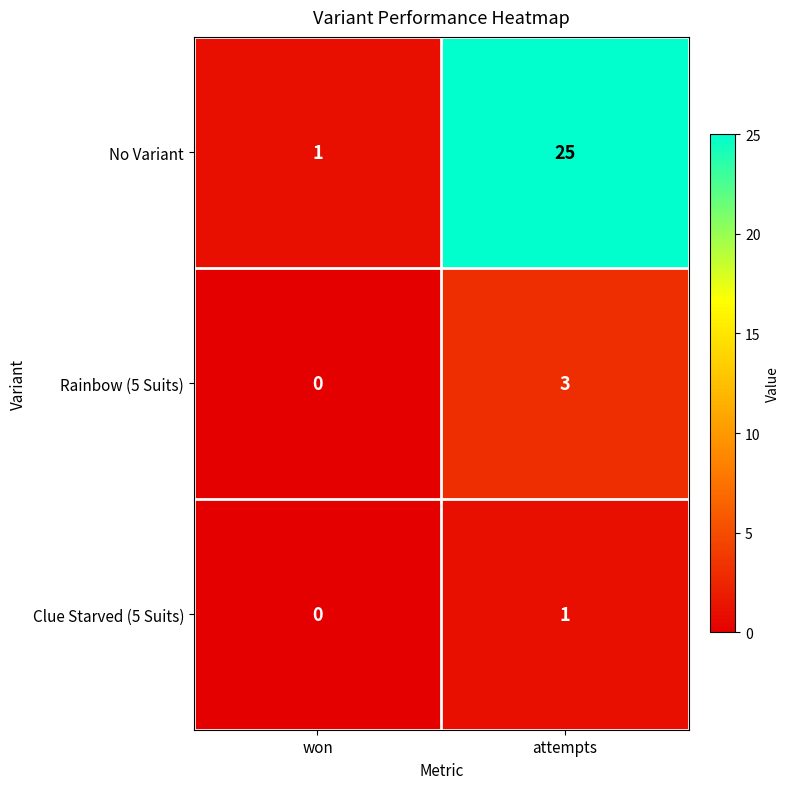

What is the difference between the highest and lowest values at attempts?

24